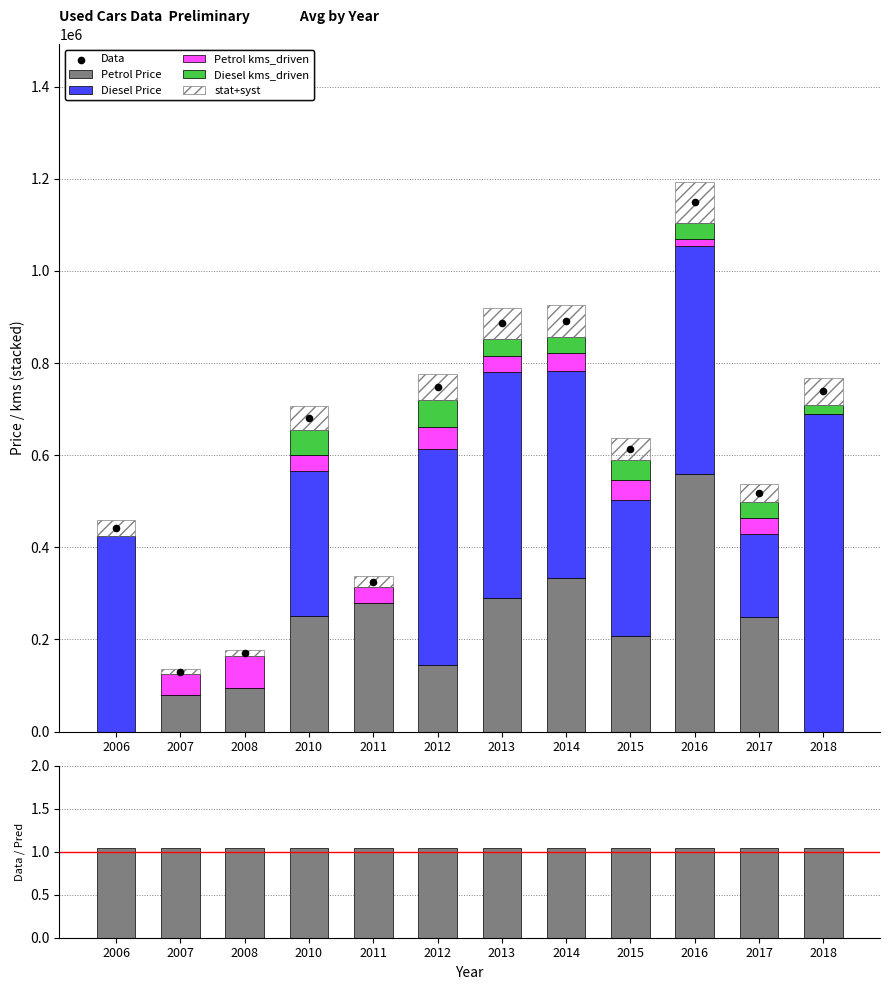

Which series reaches the maximum Y coordinate?

Avg Price (Diesel)